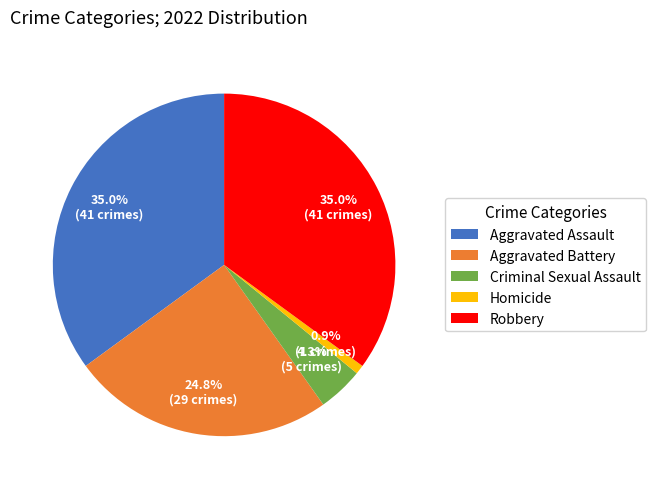

Is there any slice that represents more than half of the pie?

No